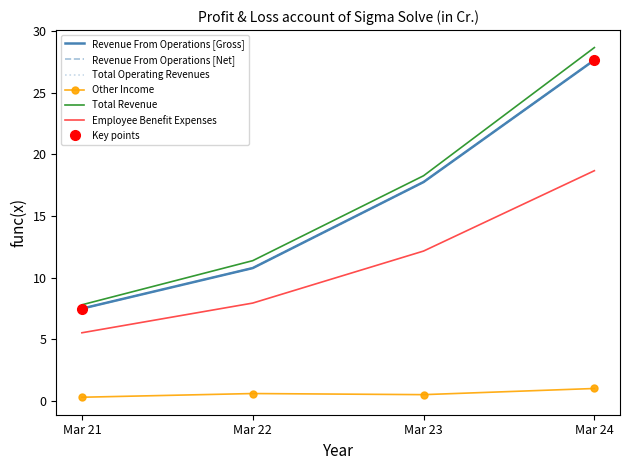

Reading left to right, what are all the values shown in this chart?

Revenue From Operations [Gross]: Mar 21=7.5	Mar 22=10.8	Mar 23=17.8	Mar 24=27.7
Revenue From Operations [Net]: Mar 21=7.5	Mar 22=10.8	Mar 23=17.8	Mar 24=27.7
Total Operating Revenues: Mar 21=7.5	Mar 22=10.8	Mar 23=17.8	Mar 24=27.7
Other Income: Mar 21=0.3	Mar 22=0.6	Mar 23=0.5	Mar 24=1.0
Total Revenue: Mar 21=7.8	Mar 22=11.4	Mar 23=18.3	Mar 24=28.7
Employee Benefit Expenses: Mar 21=5.5	Mar 22=7.9	Mar 23=12.2	Mar 24=18.7